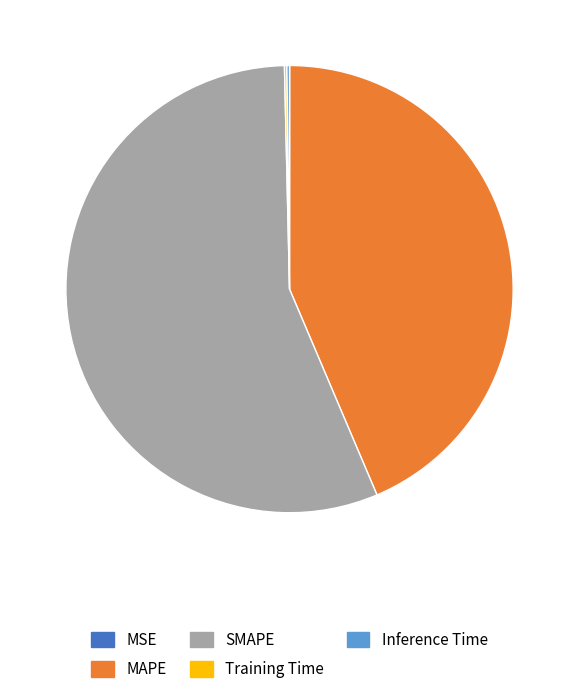

Which slice is the largest?

SMAPE